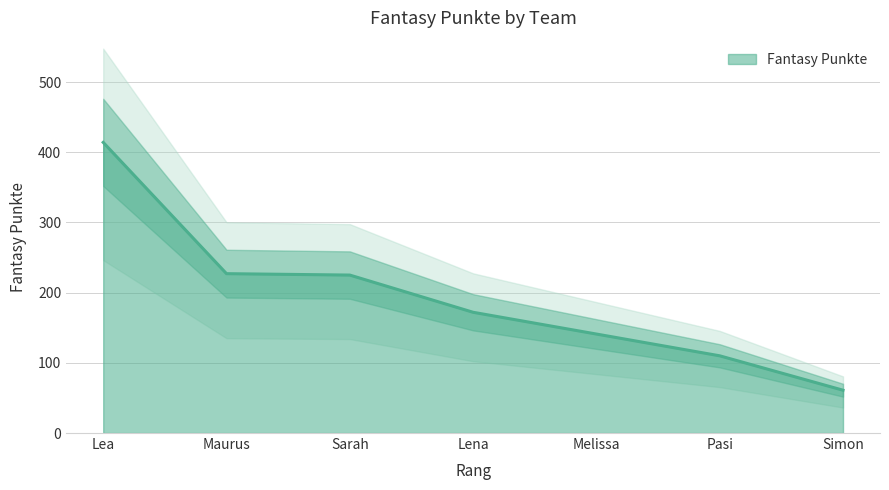

At which label does the data first exceed 172?

Lea